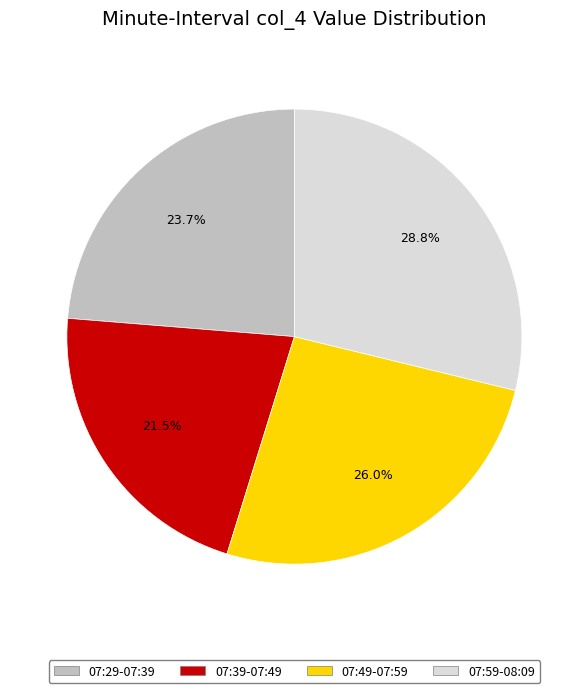

Is there a majority slice in this chart?

No